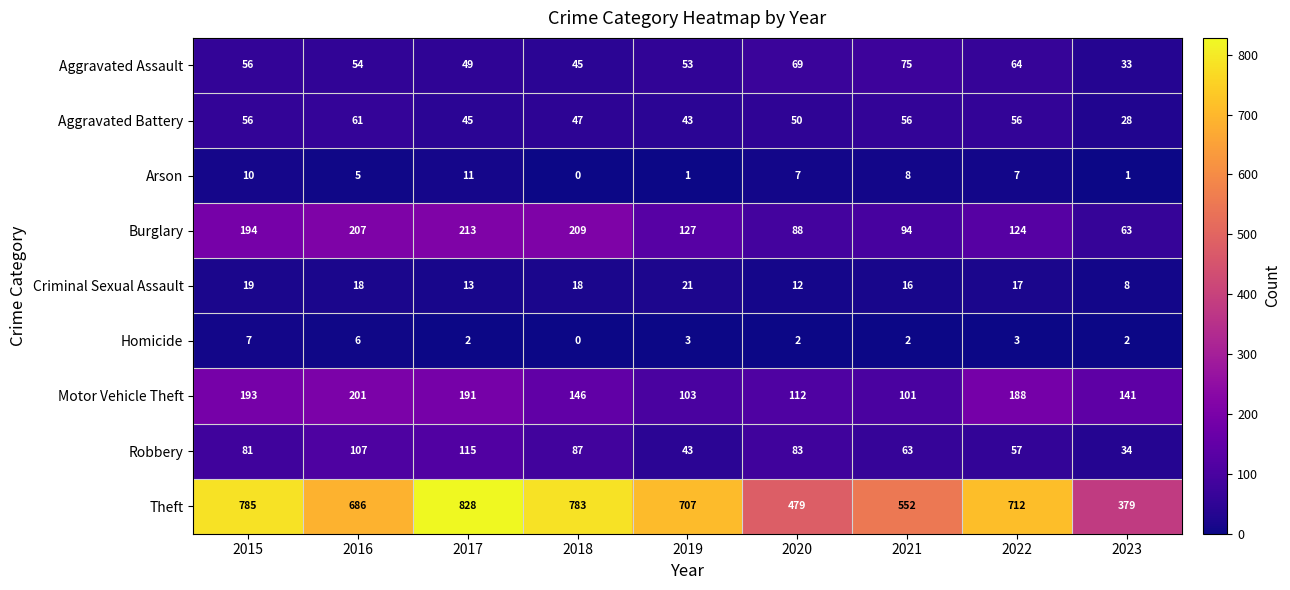

What is the difference between the maximum and second lowest values in the Motor Vehicle Theft series?

98